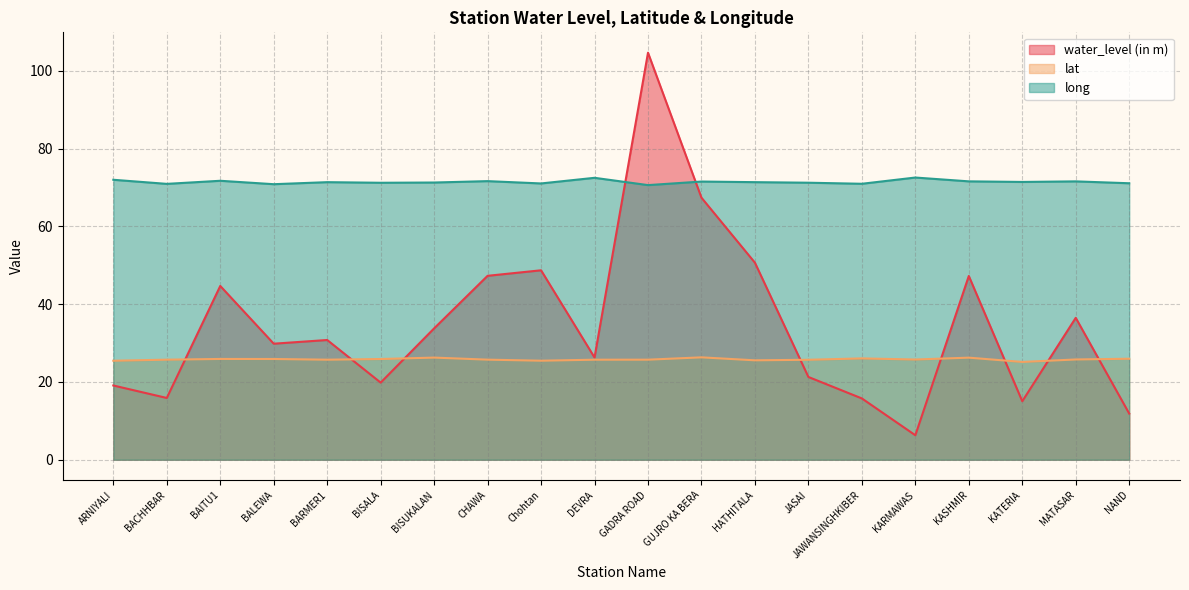

Where is the first local maximum for long?

BAITU1